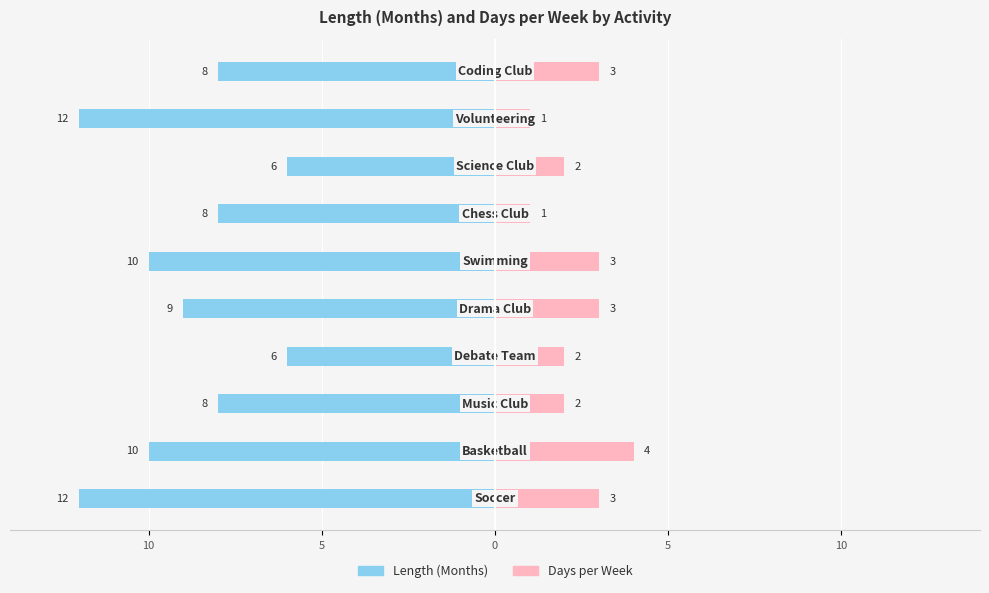

Reading left to right, list all the values displayed in this chart.

Length (Months): -12	-10	-8	-6	-9	-10	-8	-6	-12	-8
Days per Week: 3	4	2	2	3	3	1	2	1	3